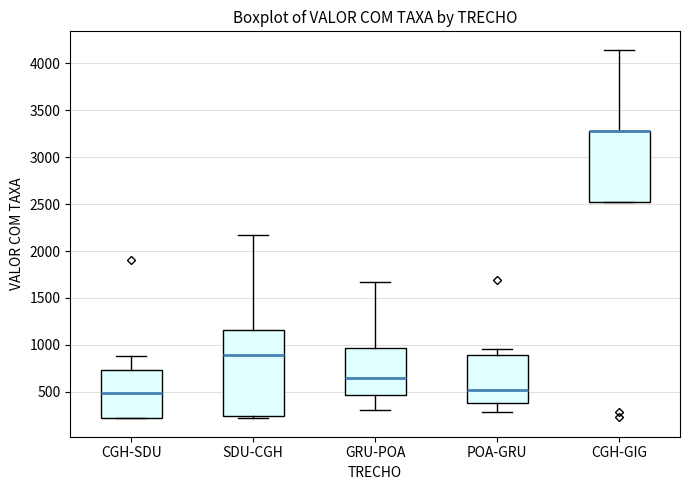

Which box is the tallest, from its lower edge to its upper edge?

SDU-CGH